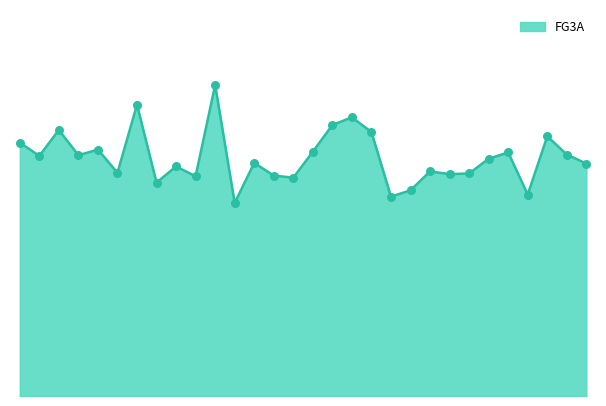

What is the change in value from 0 to 5?

-4.3